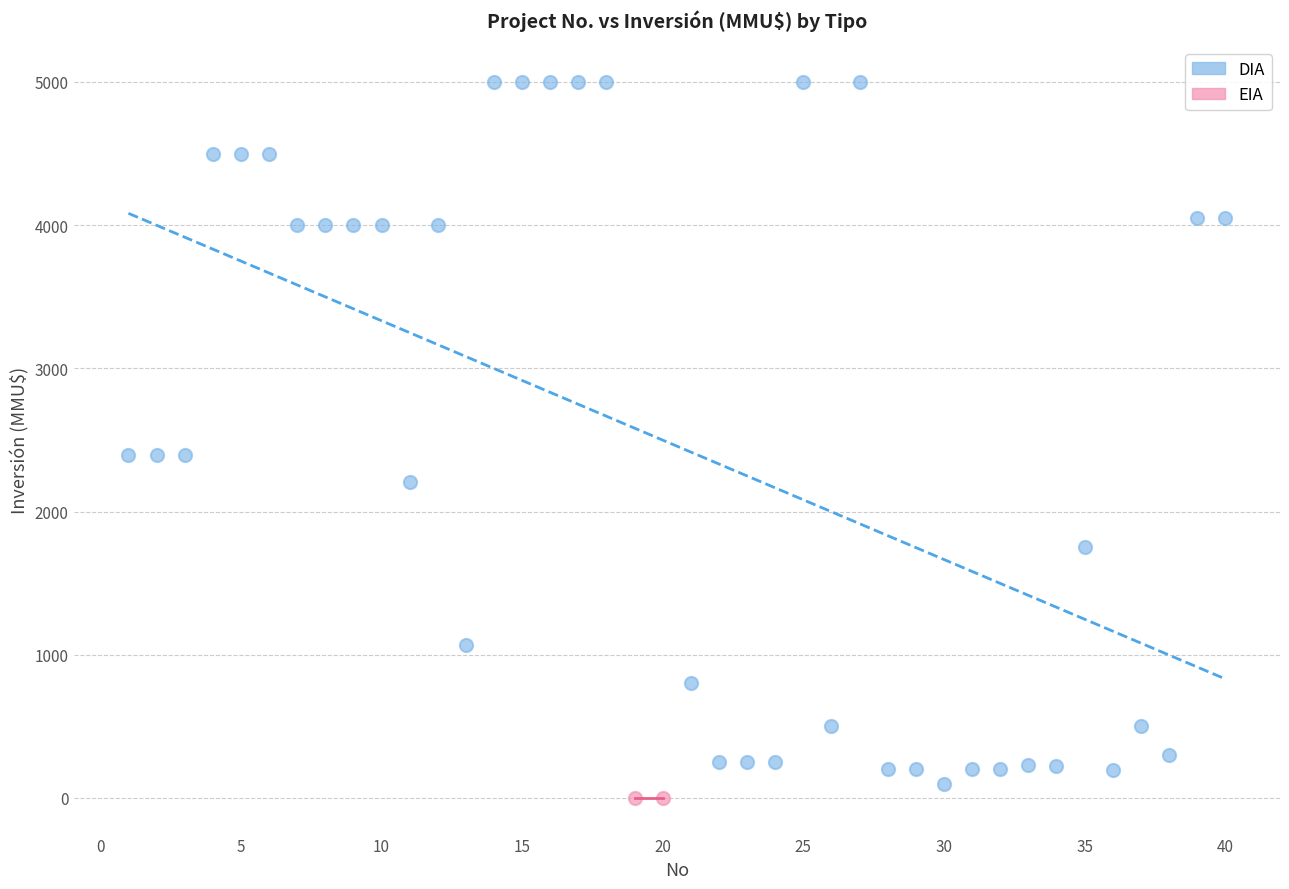

What are all the series names shown in the legend?

DIA, EIA